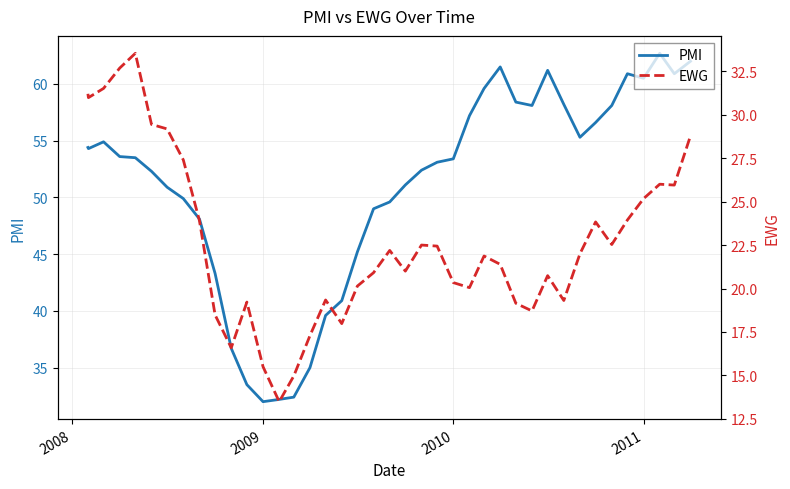

What is the minimum value for PMI?

32.0